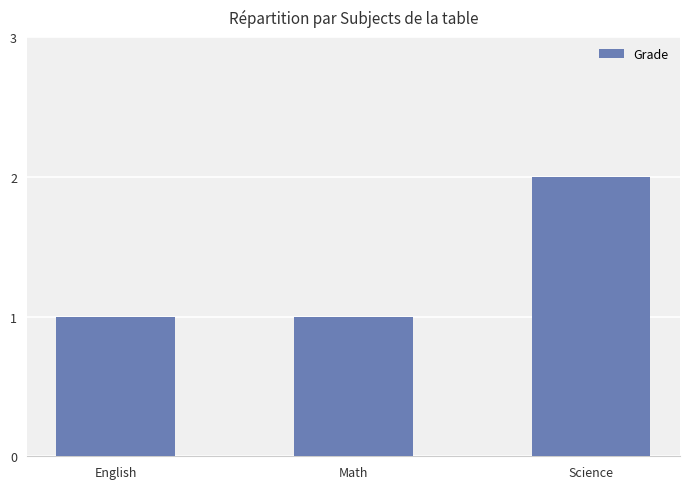

Which label corresponds to the largest value in the chart?

Science